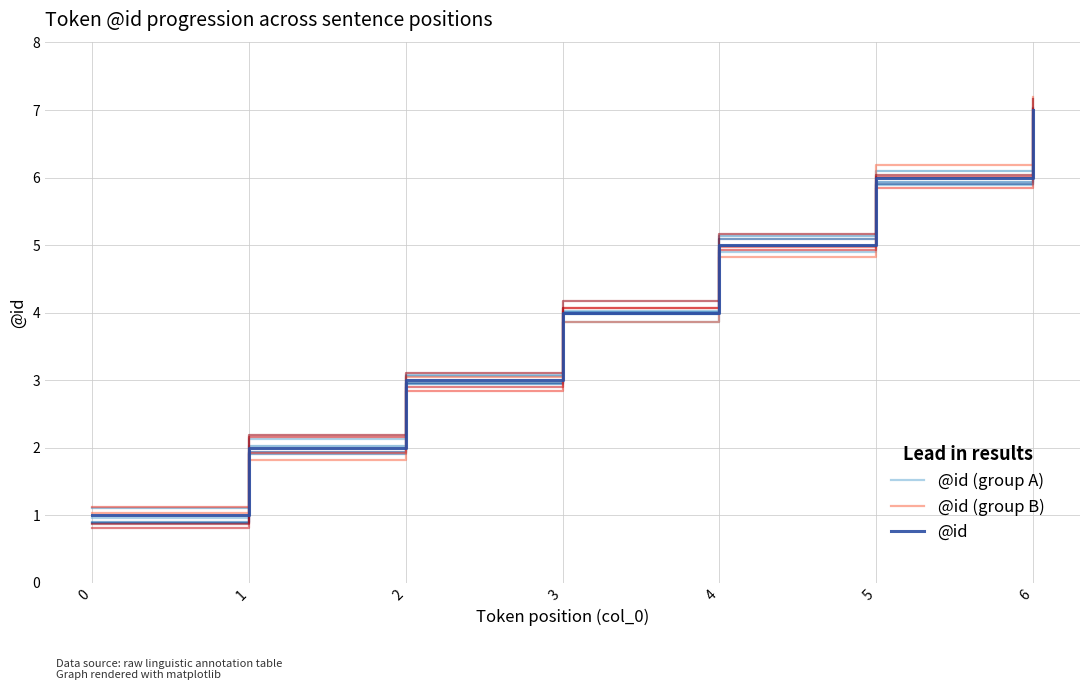

Where does the @id series first go above 4?

4